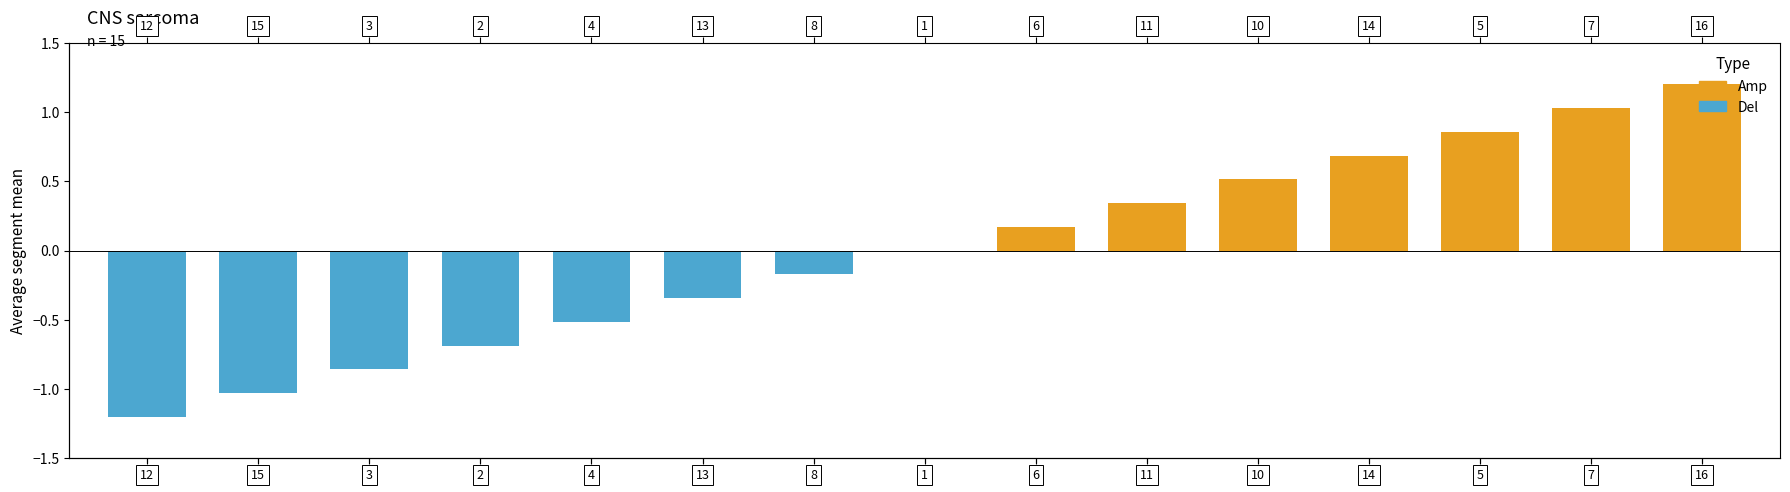

What position from the right is 5?

3